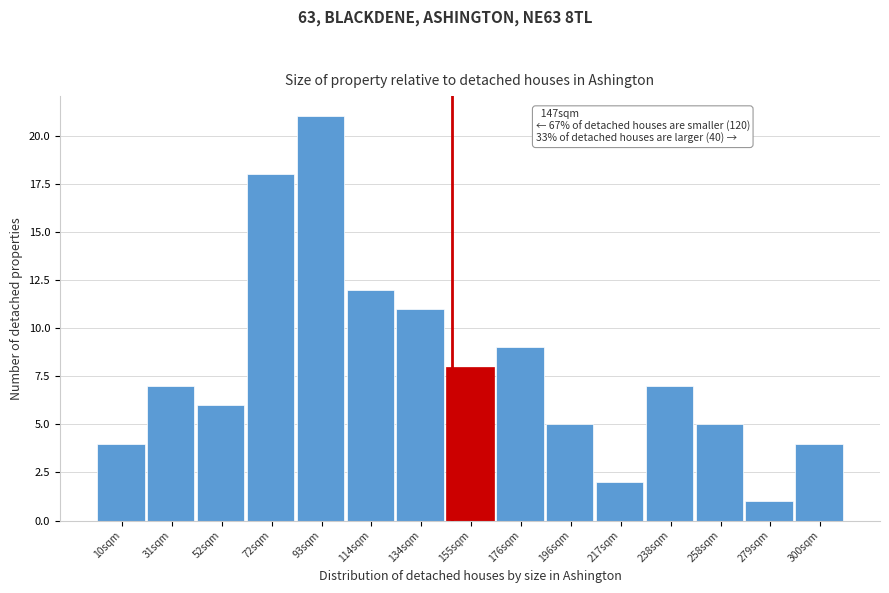

Which range on the x-axis has the tallest bar?

85 to 105